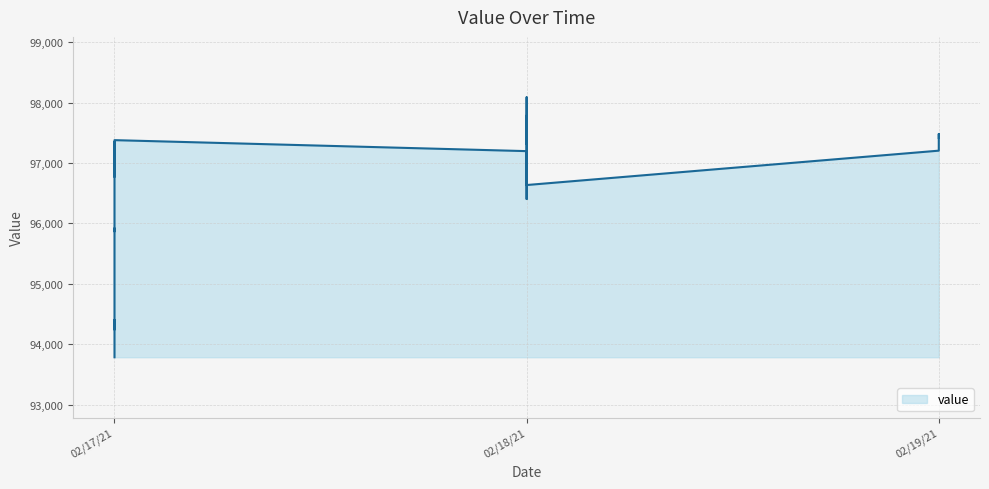

The value at 02/17/21 is 126273.1. True or false?

False